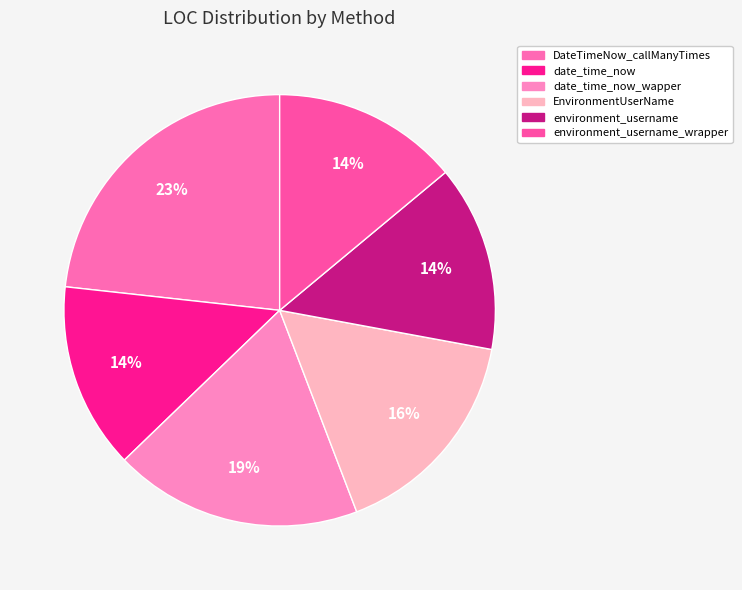

Count the number of slices in the pie.

6